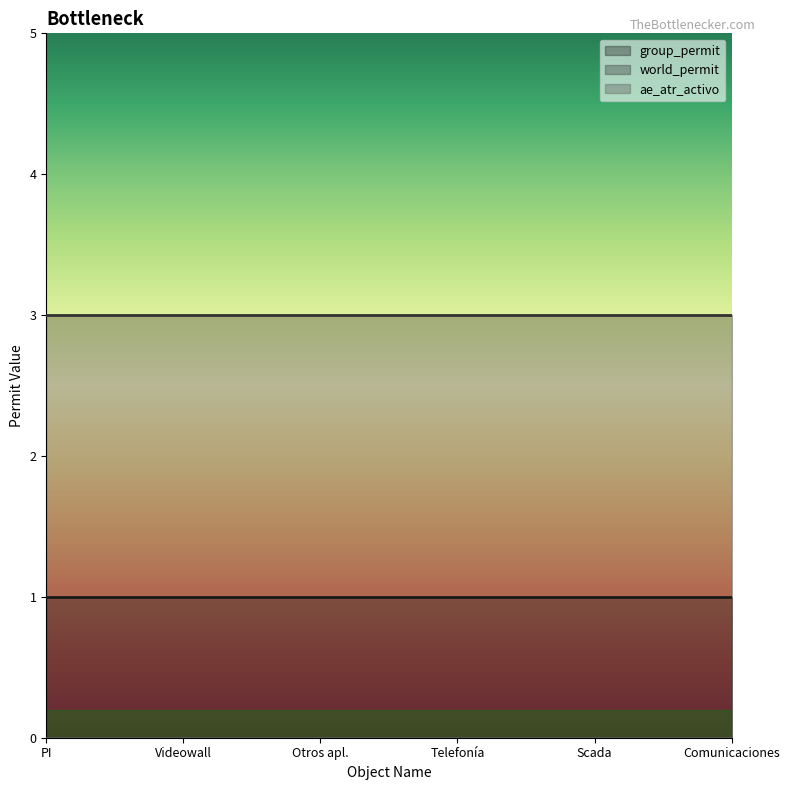

What is the total value across all series at PI?

4